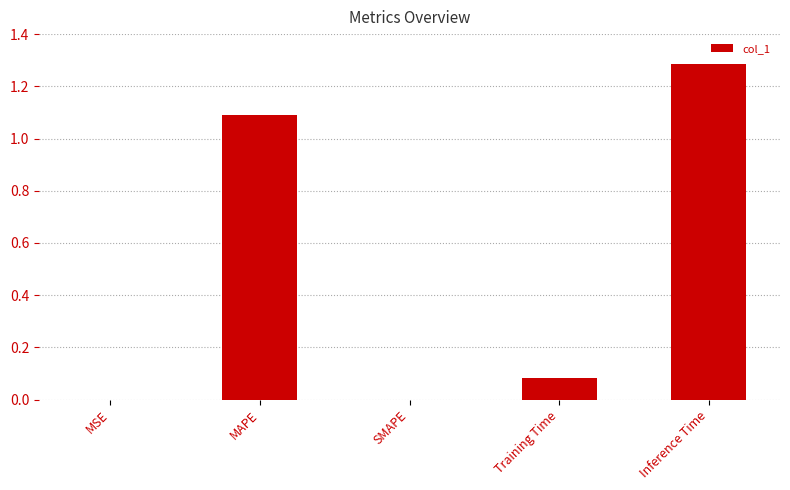

Which category has the highest value across all series?

Inference Time